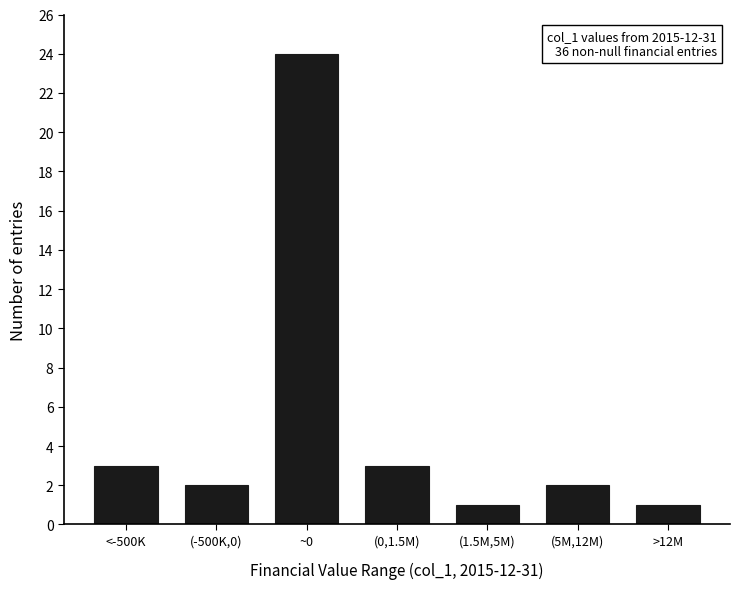

Reading right to left, what are all the values shown in this chart?

1	2	1	3	24	2	3